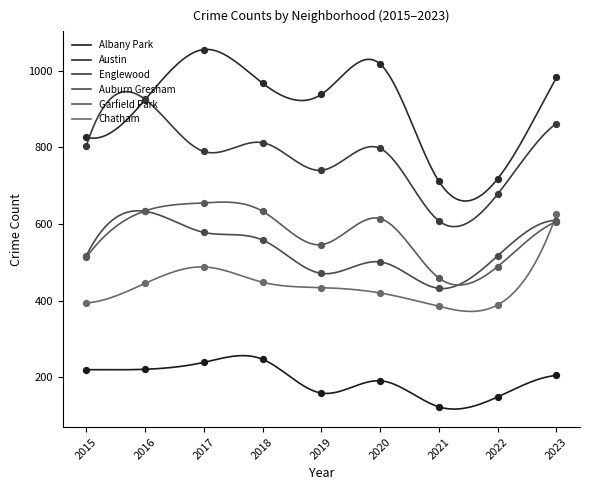

Which series has the largest total across all categories?

Austin